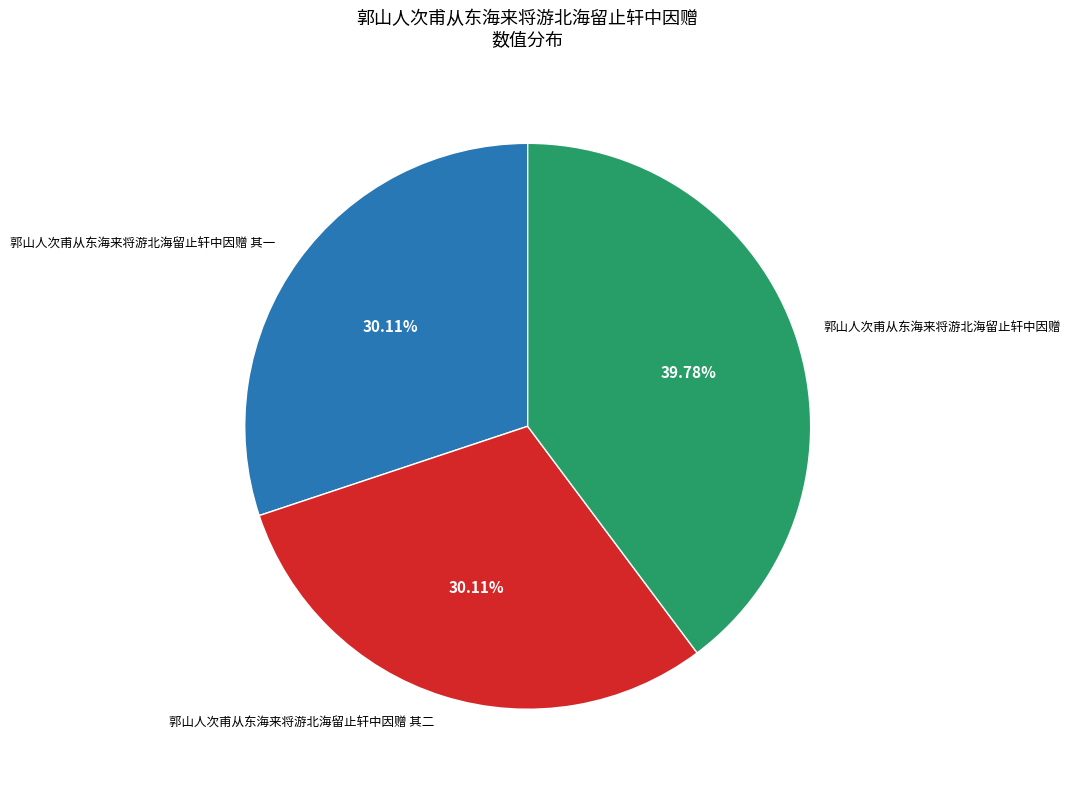

The 郭山人次甫从东海来将游北海留止轩中因赠 其二 slice represents 30% of the pie. True or false?

True